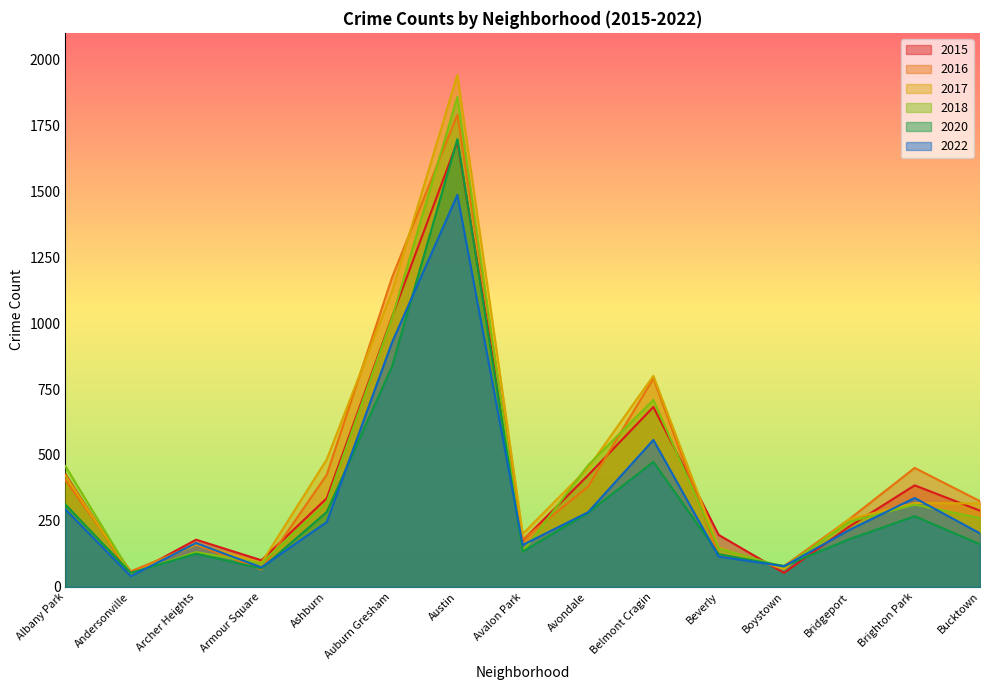

True or false: 2015 and 2020 intersect in this chart.

True